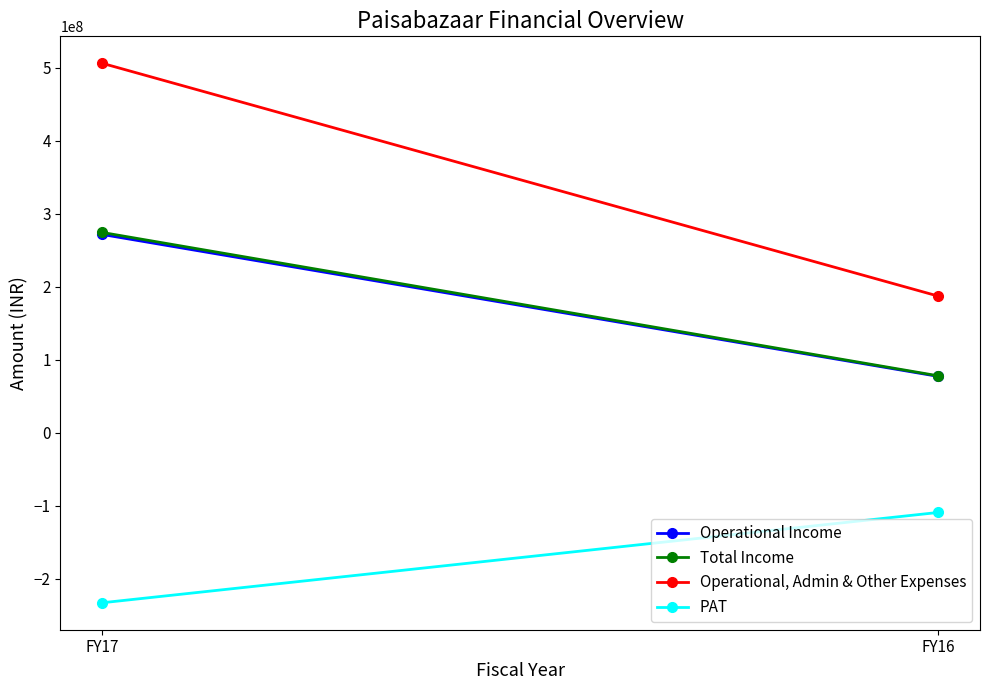

The value of Total Income at FY17 is 484383986. True or false?

False